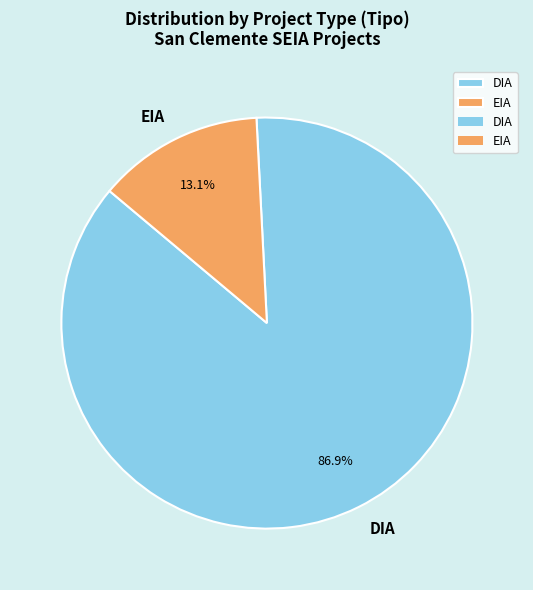

Is it true that DIA is 78% of the pie?

False